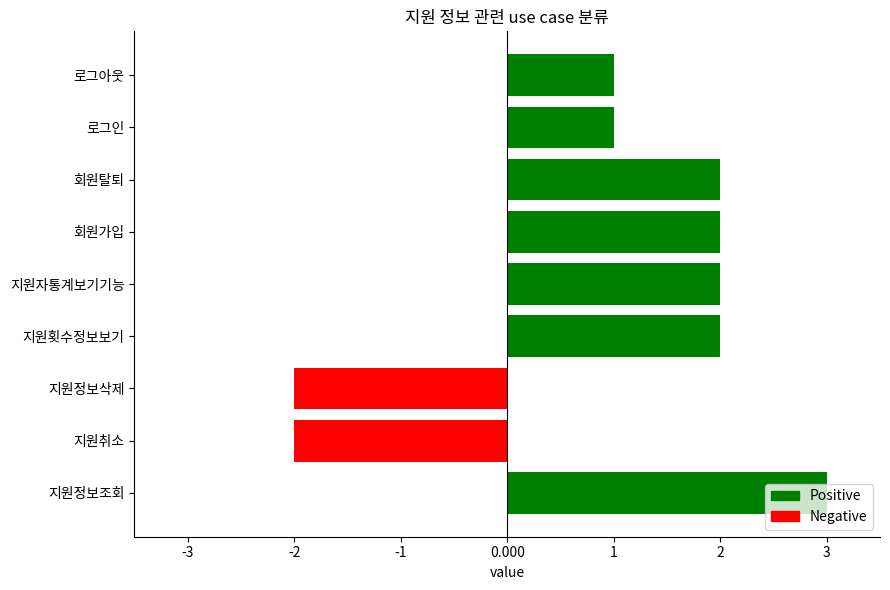

How many values are below 2?

4